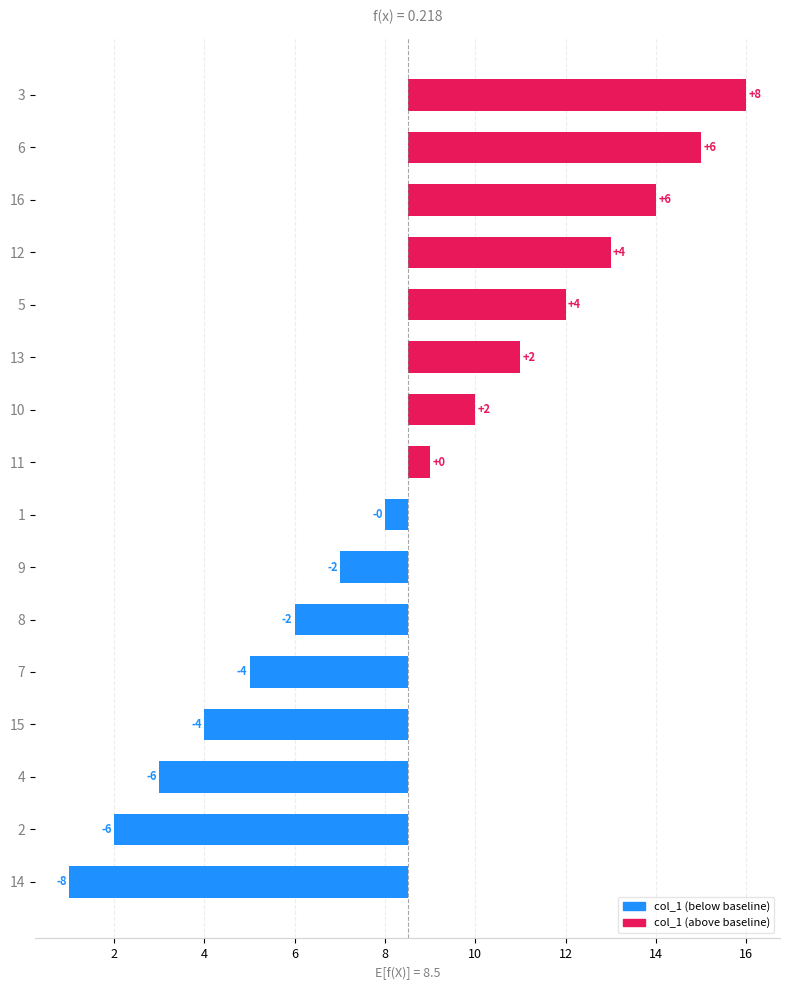

Are the bars grouped side by side (vs. stacked)?

No